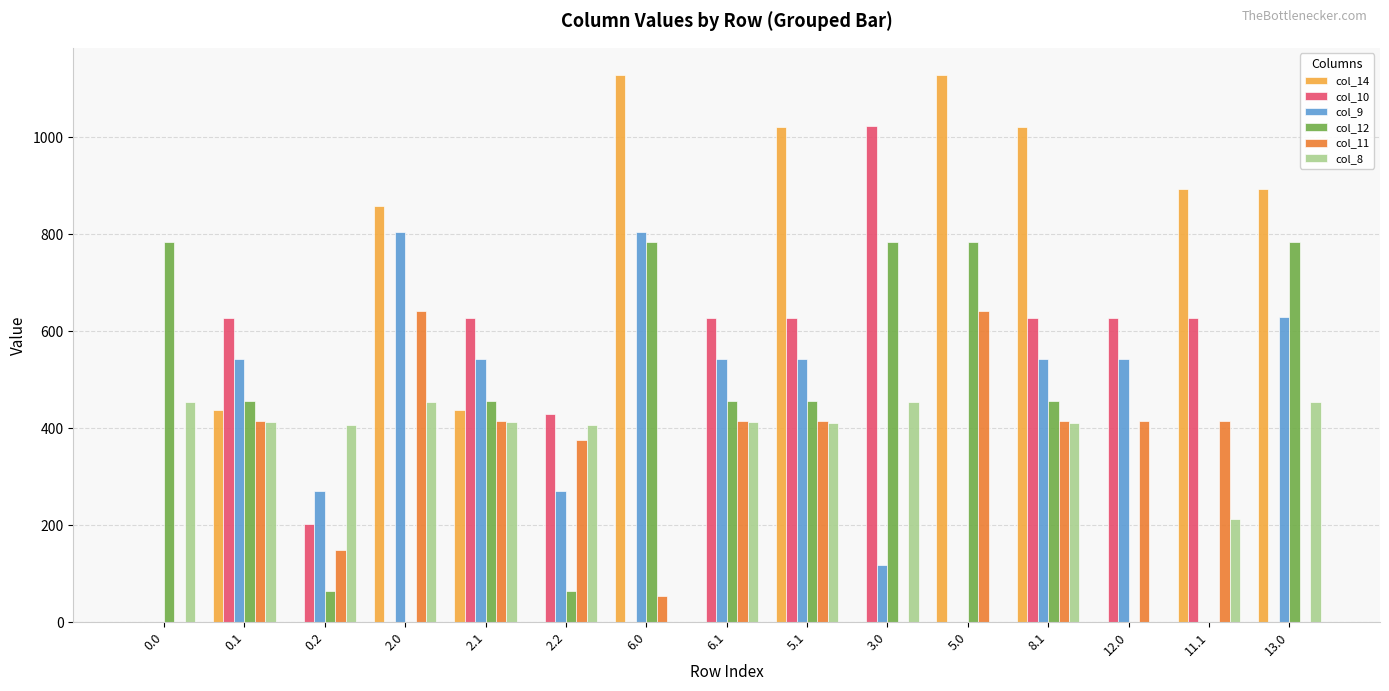

What is the sum of the col_12 values at 5.1 and 5.0?

1240.5